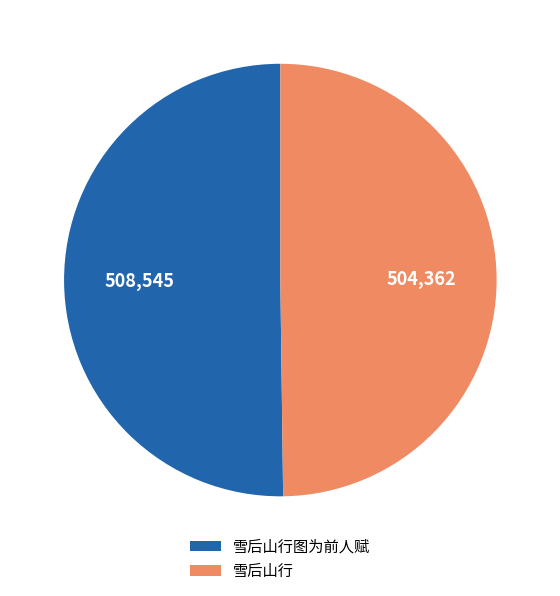

What is the ratio of the value at 雪后山行图为前人赋 to the value at 雪后山行?

1.0